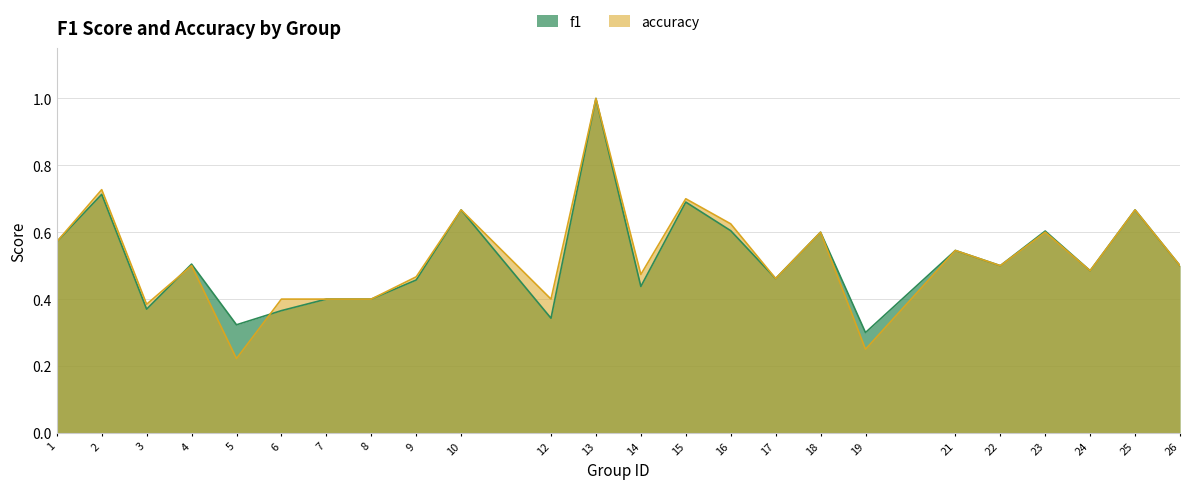

The value of accuracy at 3 is 0.4. True or false?

True